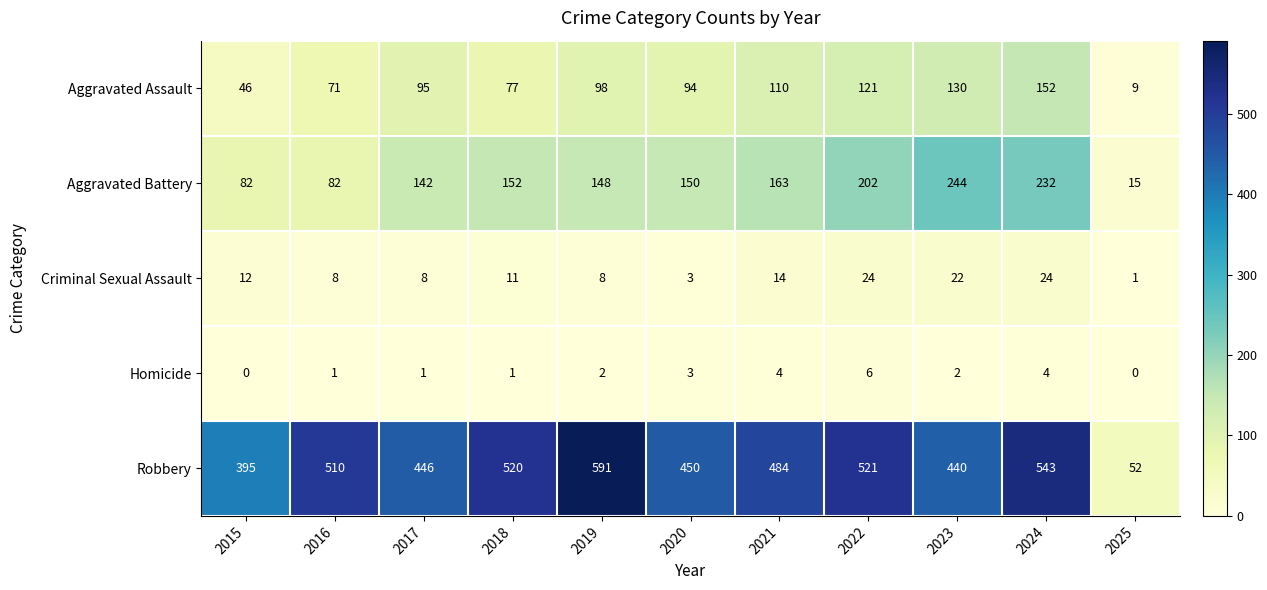

Which series has the largest total across all categories?

Robbery